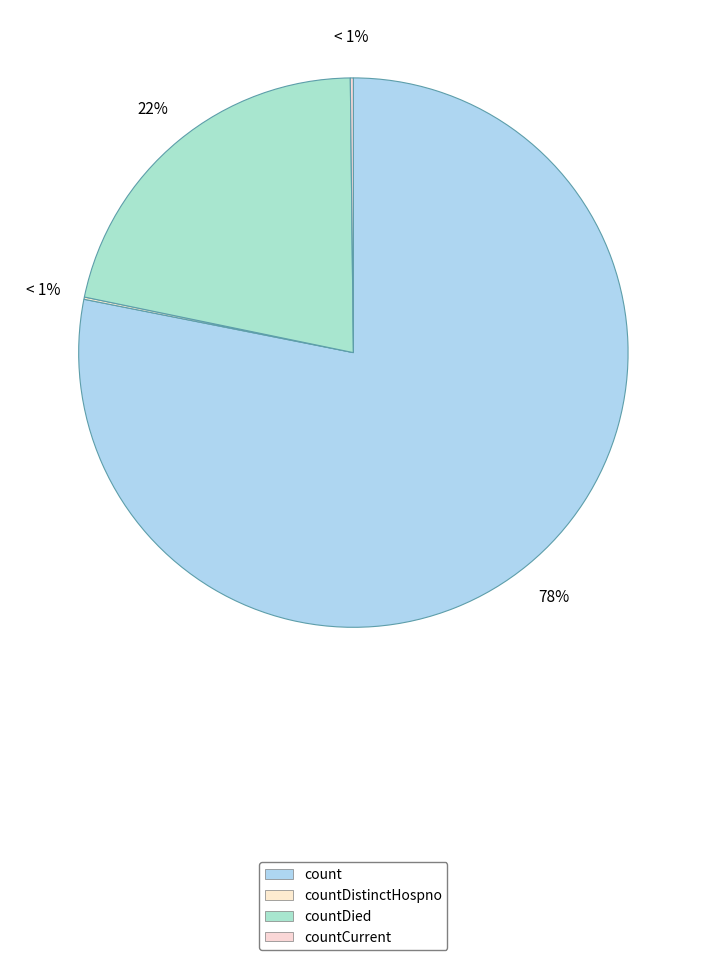

Which category accounts for the majority?

count